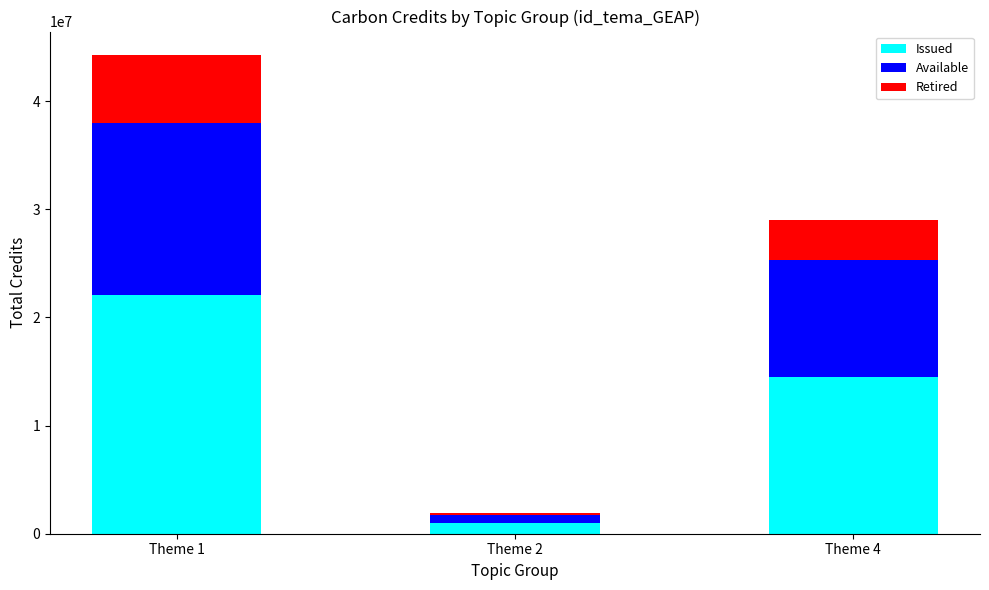

At which category is the sum across all series the highest?

Theme 1